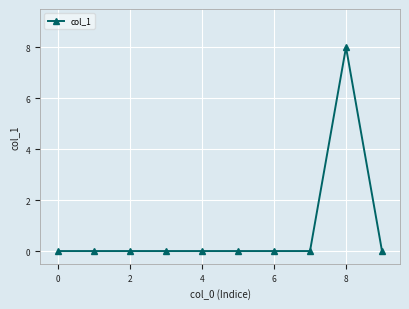

Reading left to right, what are all the values shown in this chart?

0	0	0	0	0	0	0	0	8	0